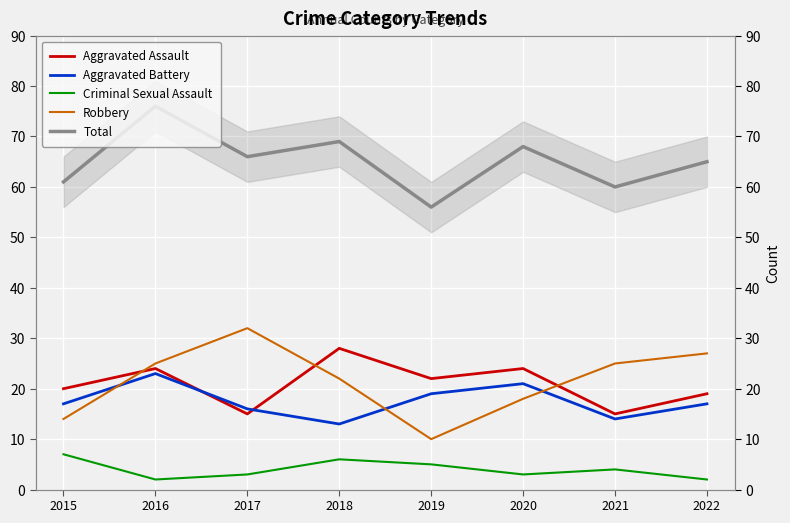

How many distinct data groups are displayed?

5